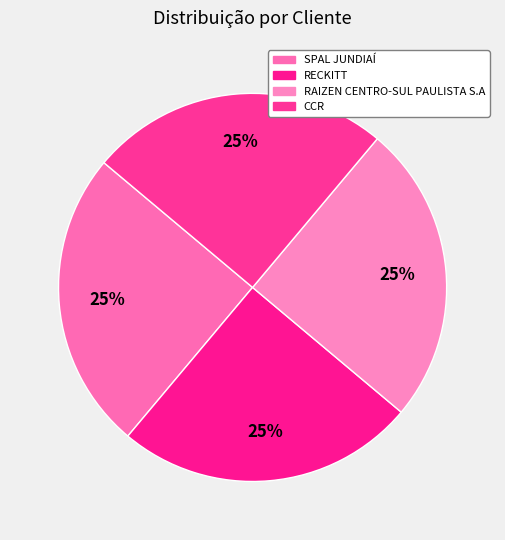

Rank the categories by value from highest to lowest.

RECKITT, SPAL JUNDIAÍ, CCR, RAIZEN CENTRO-SUL PAULISTA S.A